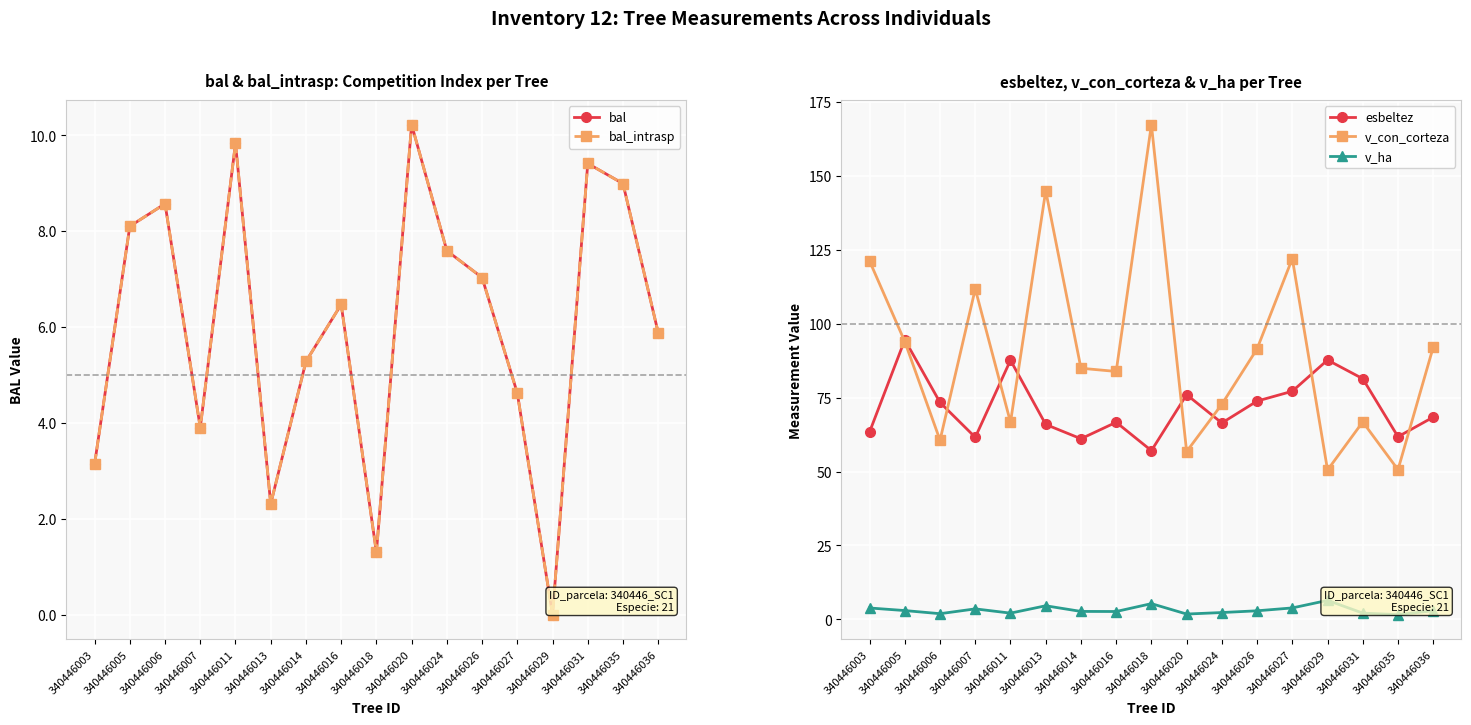

How many values in the v_ha series exceed 2?

14